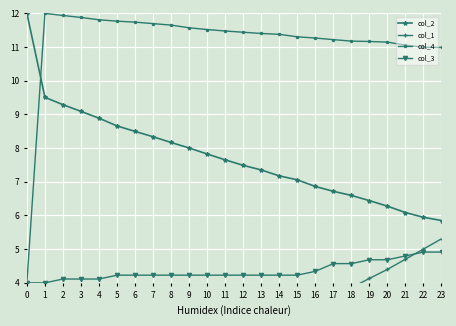

What is the value of the col_2 point at the 24th from the left?

5.9